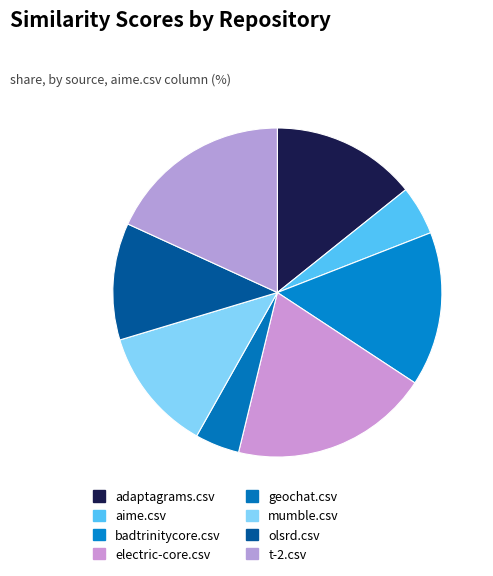

What is the largest slice in the pie chart?

electric-core.csv